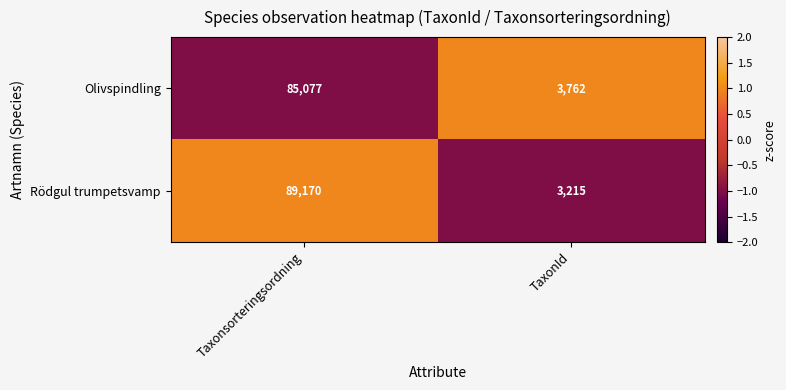

Reading left to right, extract all data points from this chart.

Olivspindling: Taxonsorteringsordning=85077	TaxonId=3762
Rödgul trumpetsvamp: Taxonsorteringsordning=89170	TaxonId=3215